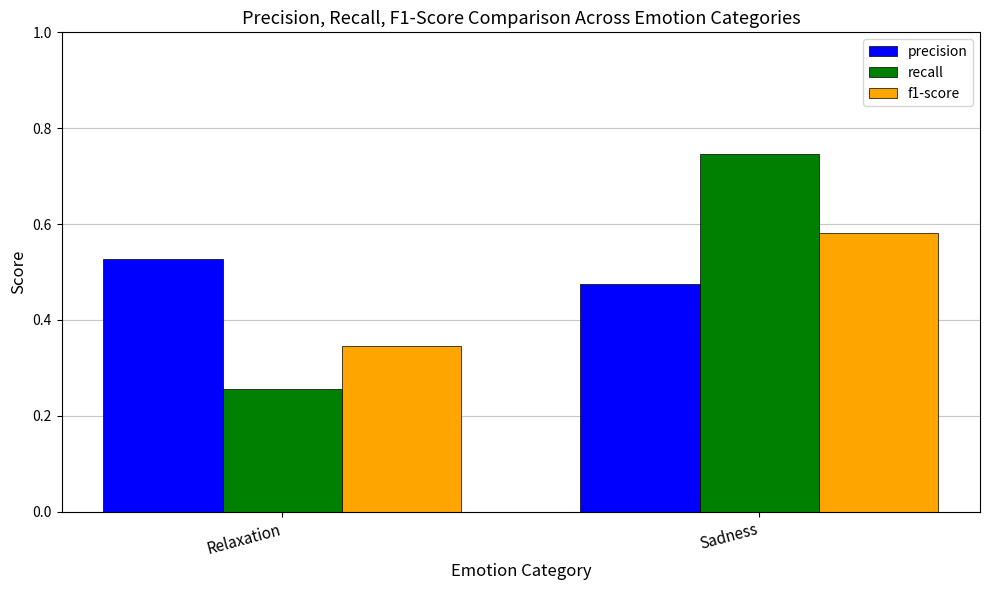

Where is f1-score nearest to the value 0?

Relaxation